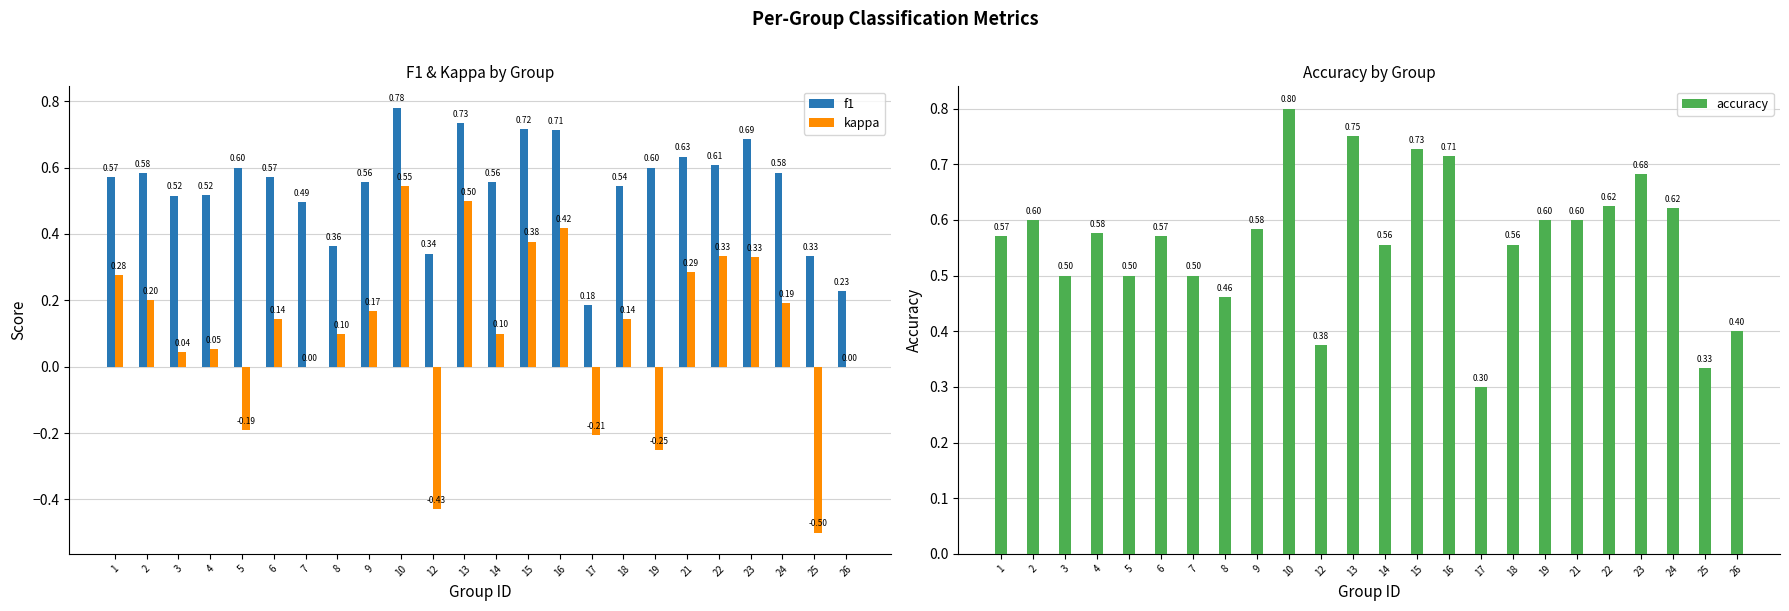

Which series has the largest range (max minus min)?

kappa